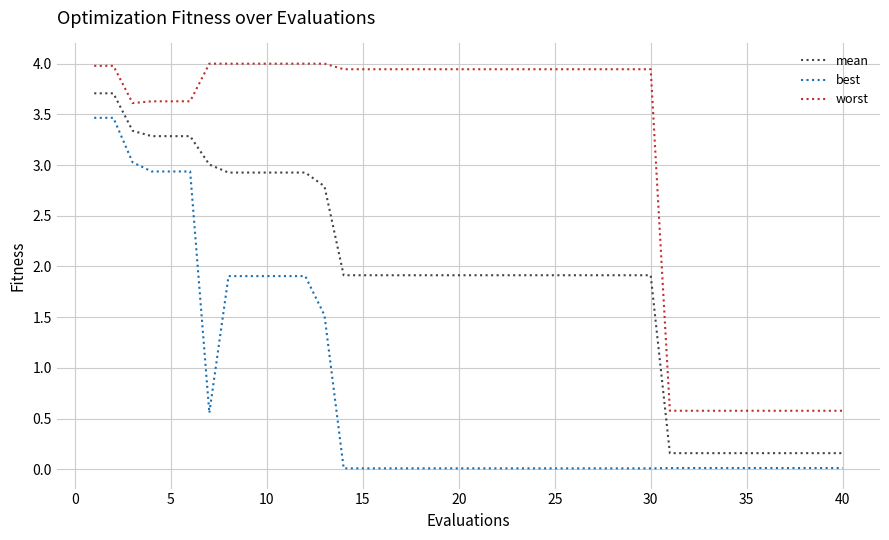

True or false: worst and mean intersect in this chart.

False